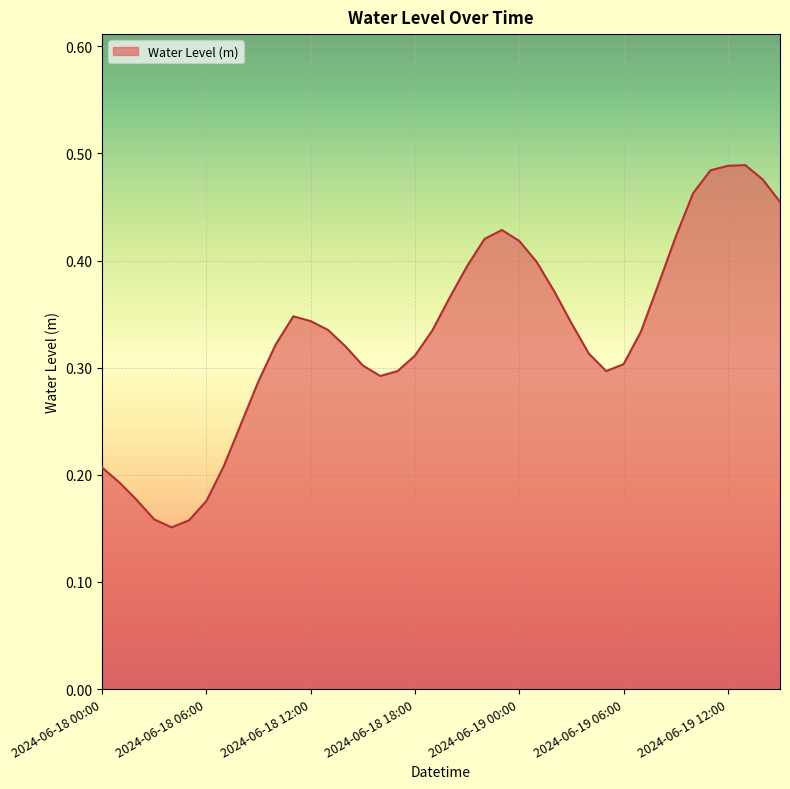

How many points are lower than both their immediate neighbors (excluding endpoints)?

3